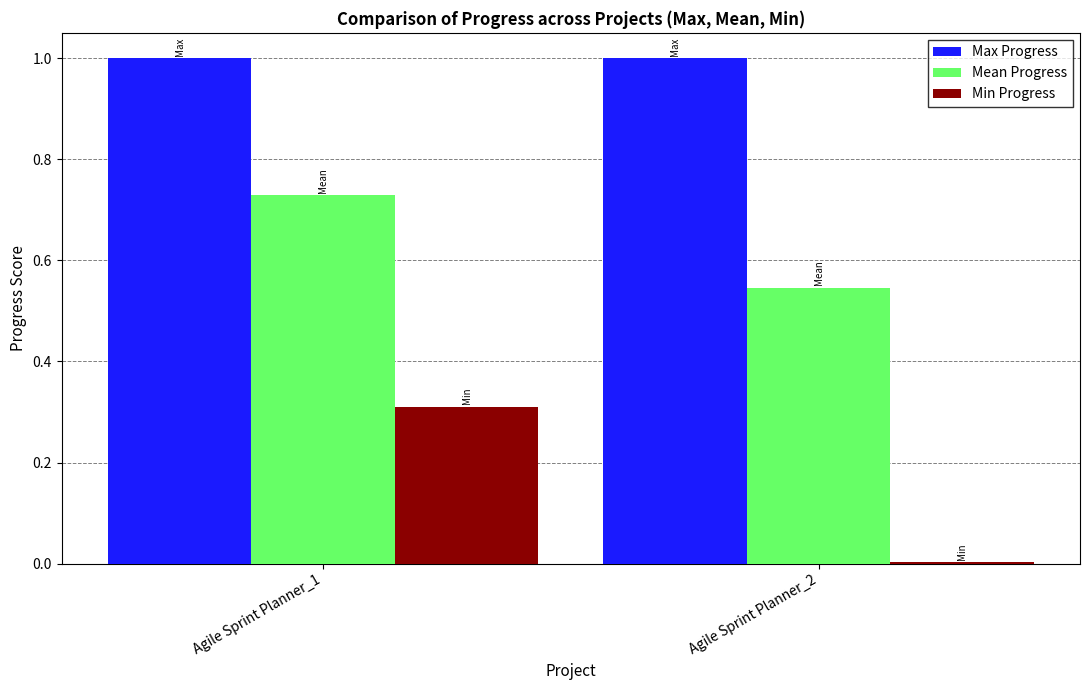

What is the sum of the Min Progress values at Agile Sprint Planner_1 and Agile Sprint Planner_2?

0.3